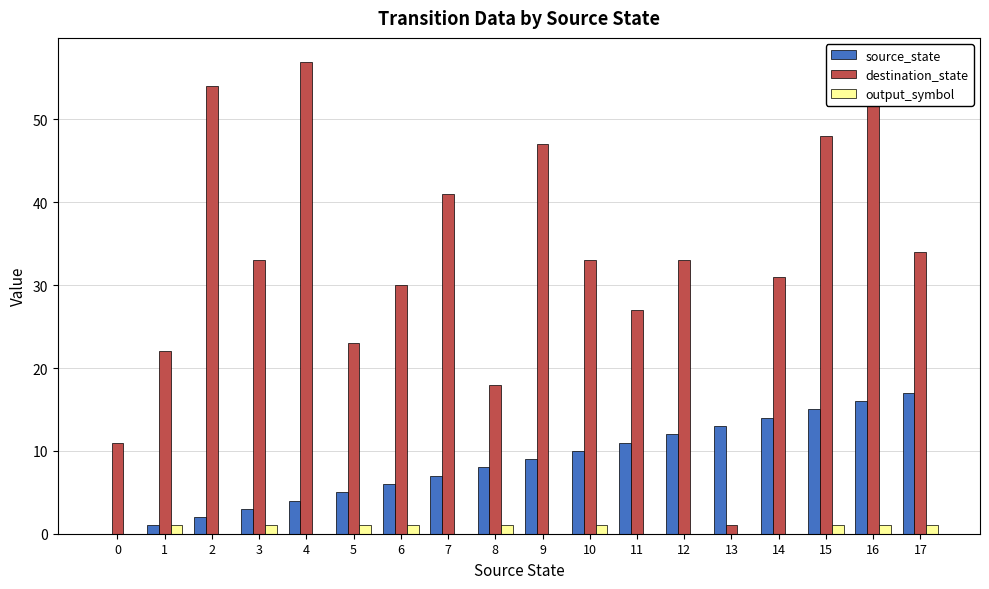

What is the average value of the source_state series?

8